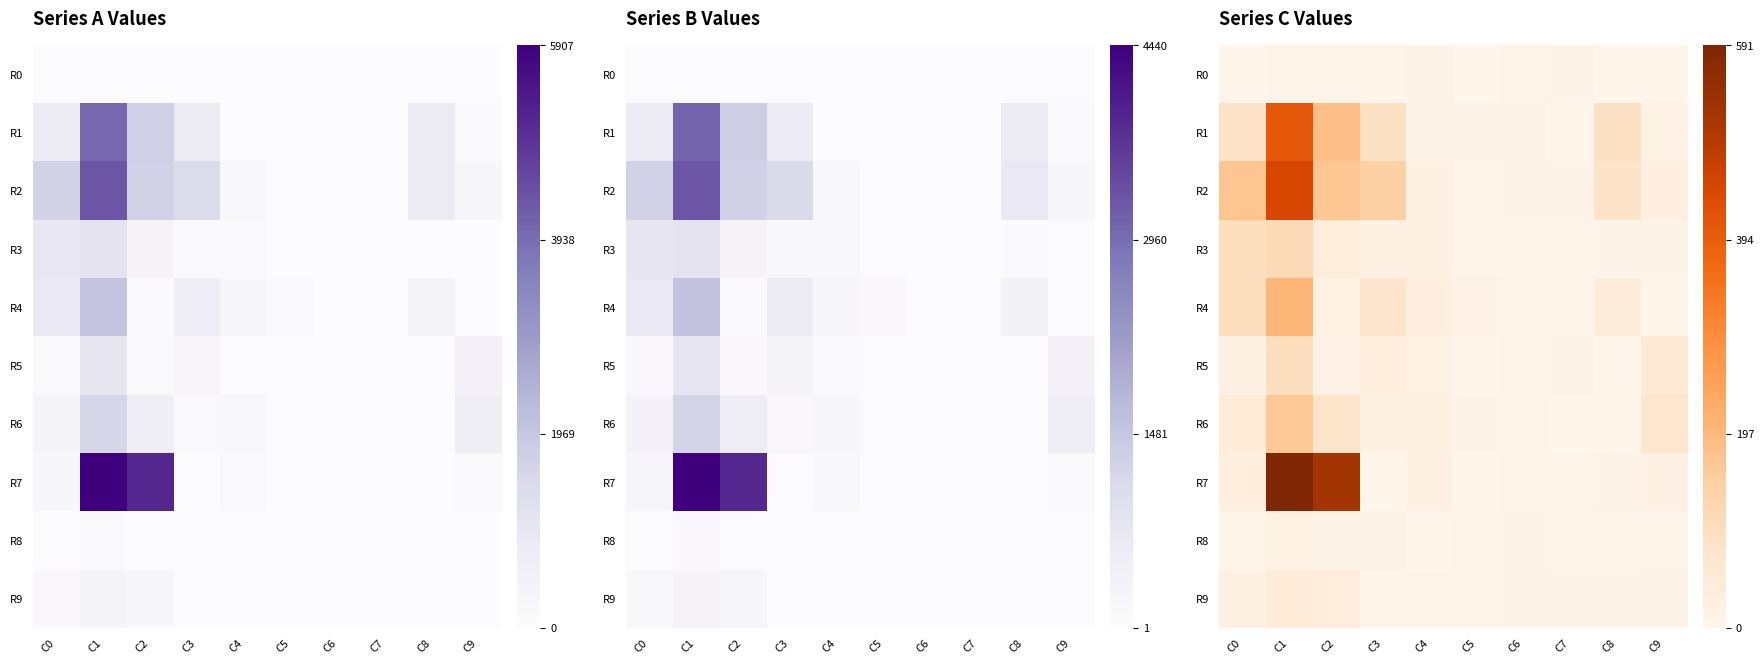

What is the total value across all series at C9?

215.0